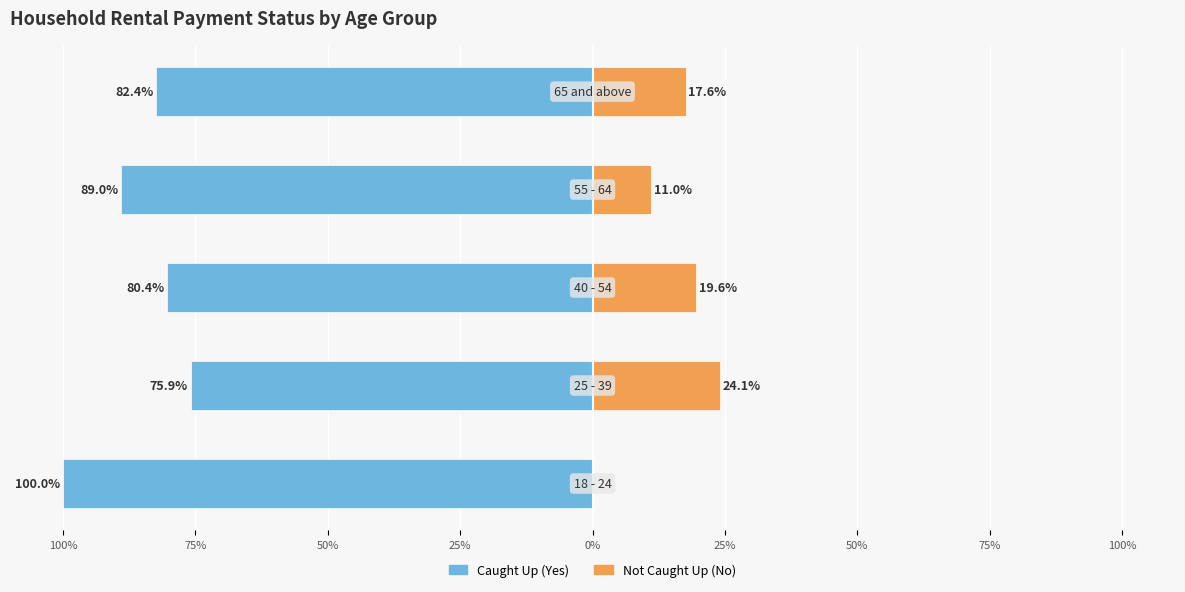

What are all the series names shown in the legend?

Caught Up (Yes), Not Caught Up (No)